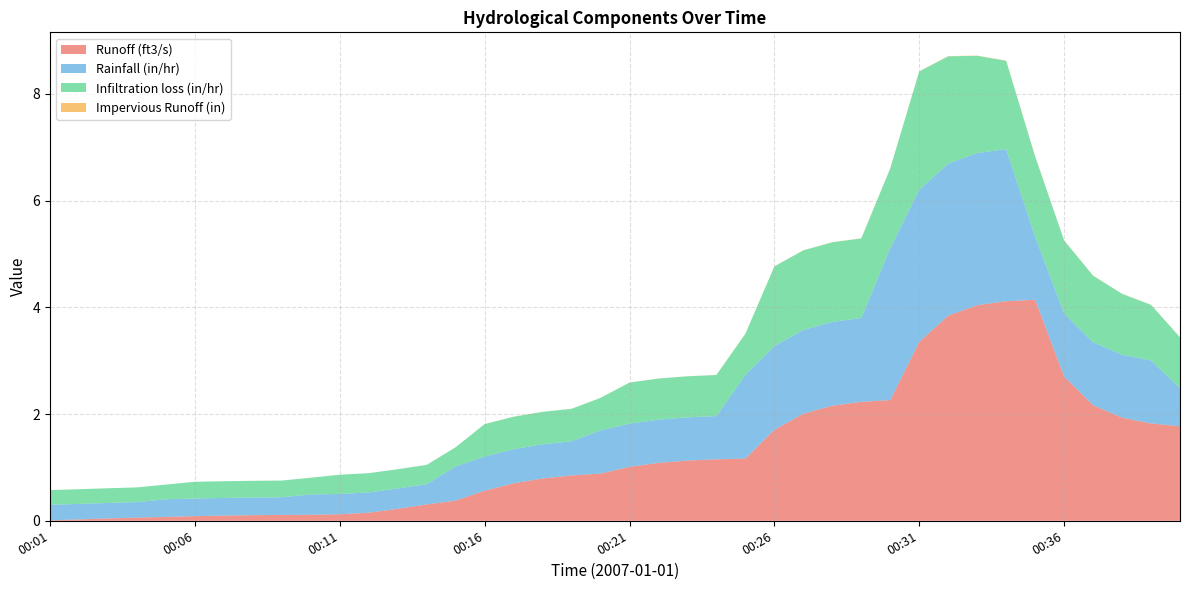

Reading left to right, transcribe all the data shown in this chart.

Runoff (ft3/s): 00:01=0.0	00:02=0.0	00:03=0.0	00:04=0.1	00:05=0.1	00:06=0.1	00:07=0.1	00:08=0.1	00:09=0.1	00:10=0.1	00:11=0.1	00:12=0.2	00:13=0.2	00:14=0.3	00:15=0.4	00:16=0.6	00:17=0.7	00:18=0.8	00:19=0.8	00:20=0.9	00:21=1.0	00:22=1.1	00:23=1.1	00:24=1.2	00:25=1.2	00:26=1.7	00:27=2.0	00:28=2.2	00:29=2.2	00:30=2.3	00:31=3.4	00:32=3.8	00:33=4.0	00:34=4.1	00:35=4.1	00:36=2.7	00:37=2.2	00:38=1.9	00:39=1.8	00:40=1.8
Rainfall (in/hr): 00:01=0.3	00:02=0.3	00:03=0.3	00:04=0.3	00:05=0.3	00:06=0.3	00:07=0.3	00:08=0.3	00:09=0.3	00:10=0.4	00:11=0.4	00:12=0.4	00:13=0.4	00:14=0.4	00:15=0.6	00:16=0.6	00:17=0.6	00:18=0.6	00:19=0.6	00:20=0.8	00:21=0.8	00:22=0.8	00:23=0.8	00:24=0.8	00:25=1.6	00:26=1.6	00:27=1.6	00:28=1.6	00:29=1.6	00:30=2.9	00:31=2.9	00:32=2.9	00:33=2.9	00:34=2.9	00:35=1.2	00:36=1.2	00:37=1.2	00:38=1.2	00:39=1.2	00:40=0.7
Infiltration loss (in/hr): 00:01=0.3	00:02=0.3	00:03=0.3	00:04=0.3	00:05=0.3	00:06=0.3	00:07=0.3	00:08=0.3	00:09=0.3	00:10=0.3	00:11=0.4	00:12=0.4	00:13=0.4	00:14=0.4	00:15=0.4	00:16=0.6	00:17=0.6	00:18=0.6	00:19=0.6	00:20=0.6	00:21=0.8	00:22=0.8	00:23=0.8	00:24=0.8	00:25=0.8	00:26=1.5	00:27=1.5	00:28=1.5	00:29=1.5	00:30=1.5	00:31=2.2	00:32=2.0	00:33=1.8	00:34=1.7	00:35=1.5	00:36=1.4	00:37=1.2	00:38=1.1	00:39=1.0	00:40=1.0
Impervious Runoff (in): 00:01=0.0	00:02=0.0	00:03=0.0	00:04=0.0	00:05=0.0	00:06=0.0	00:07=0.0	00:08=0.0	00:09=0.0	00:10=0.0	00:11=0.0	00:12=0.0	00:13=0.0	00:14=0.0	00:15=0.0	00:16=0.0	00:17=0.0	00:18=0.0	00:19=0.0	00:20=0.0	00:21=0.0	00:22=0.0	00:23=0.0	00:24=0.0	00:25=0.0	00:26=0.0	00:27=0.0	00:28=0.0	00:29=0.0	00:30=0.0	00:31=0.0	00:32=0.0	00:33=0.0	00:34=0.0	00:35=0.0	00:36=0.0	00:37=0.0	00:38=0.0	00:39=0.0	00:40=0.0